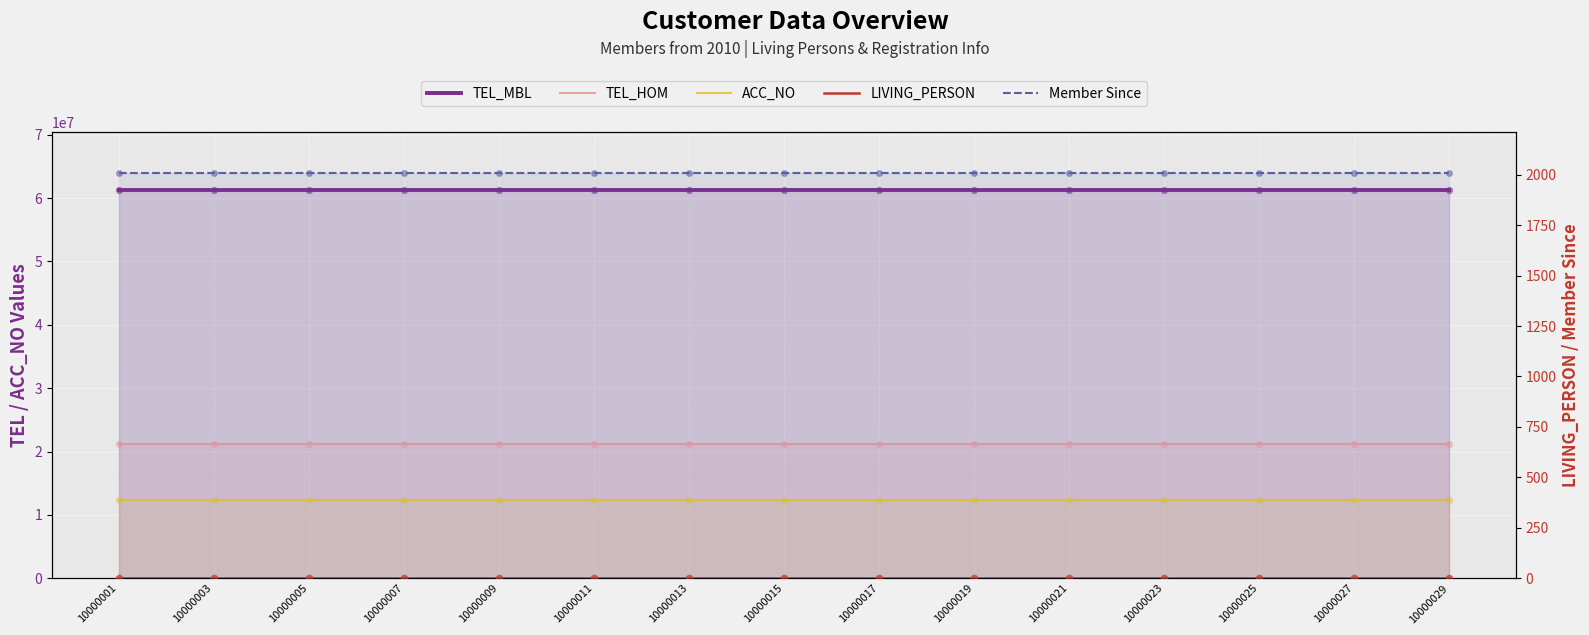

What is the total value across all series at 10000009?

94810159